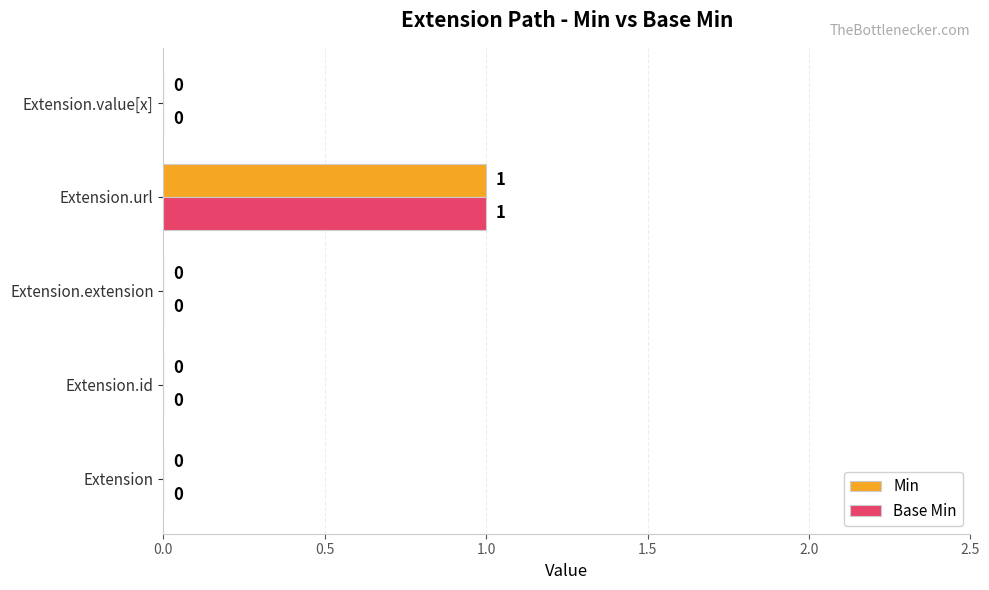

Is it true that Base Min equals 0 at Extension.value[x]?

True